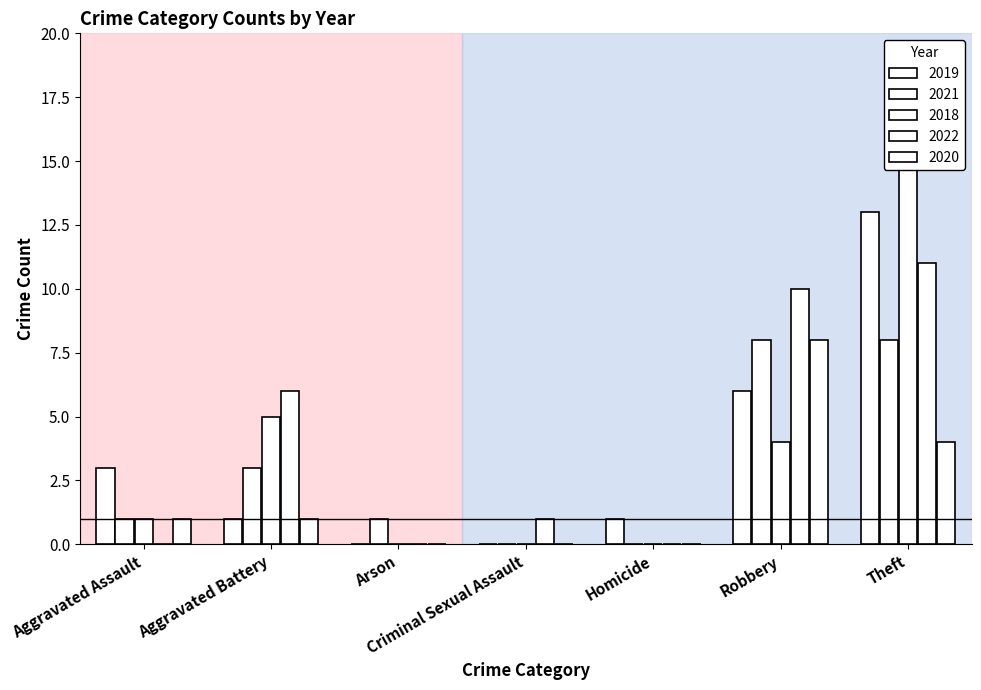

Which has a higher value, Arson or Homicide?

Homicide